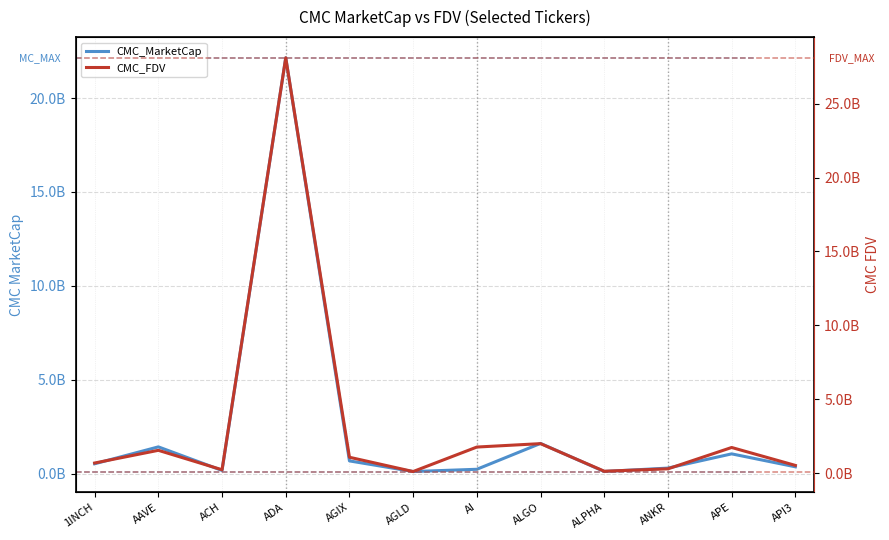

Which series has the widest spread of values?

CMC_FDV